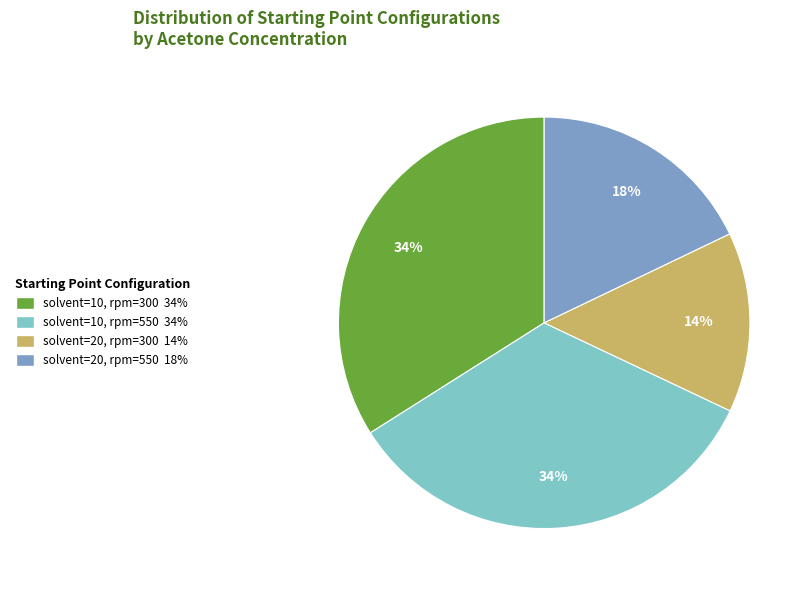

Between solvent=20, rpm=550 and solvent=10, rpm=300, which is larger?

solvent=10, rpm=300